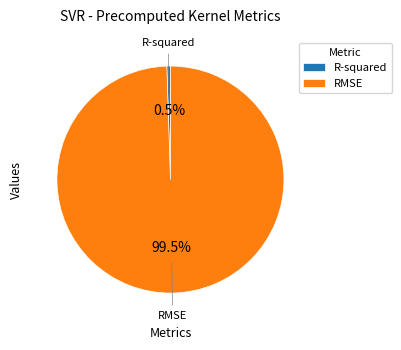

Which slice represents more than half of the pie?

RMSE